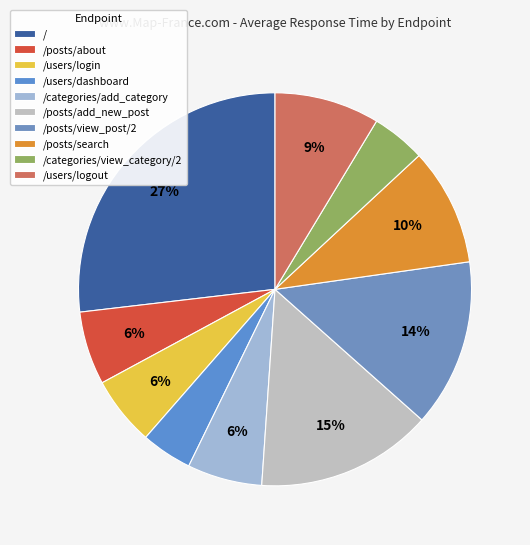

What is the total percentage of /posts/about and /users/dashboard?

10.2%